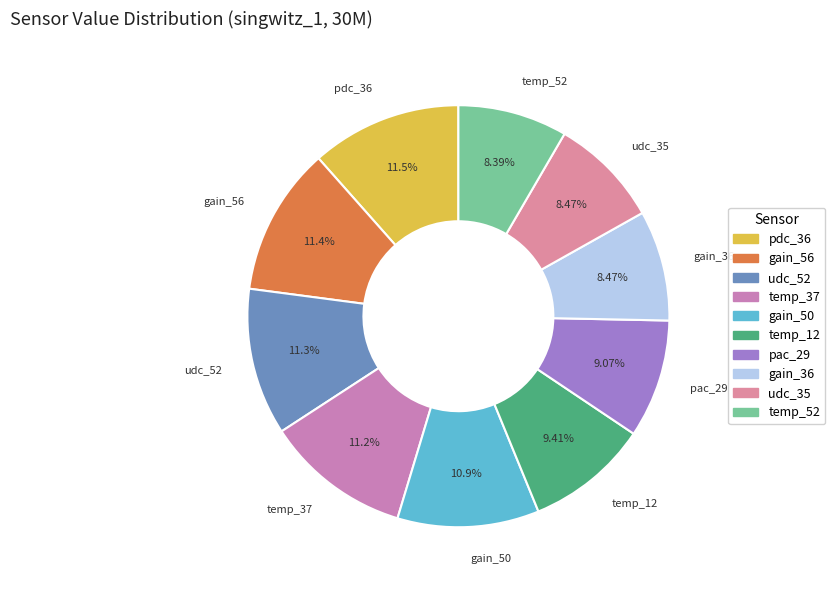

How many segments does this pie chart have?

10